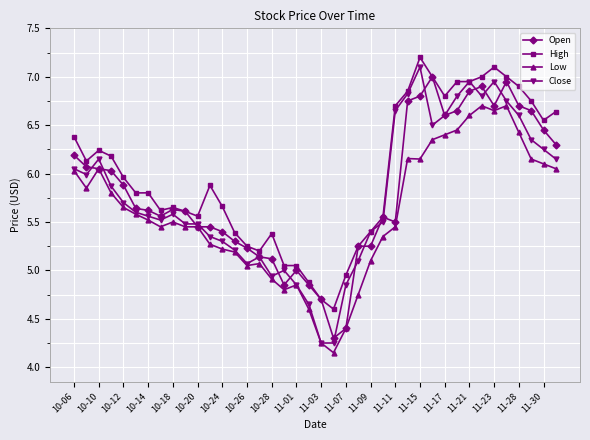

How many data points in High are less than 5?

4